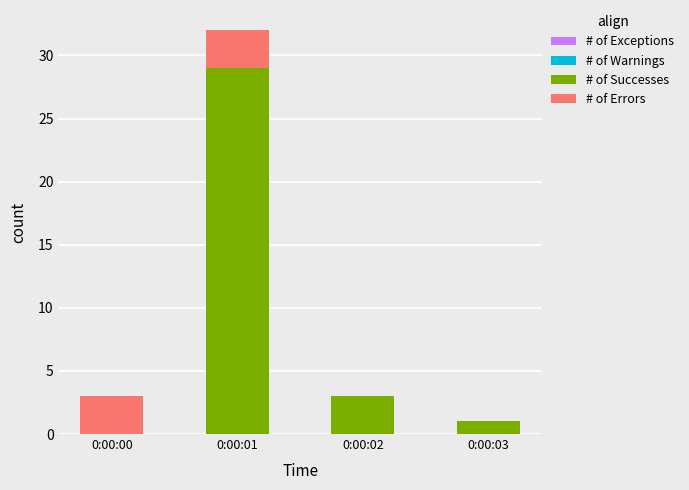

The value of # of Successes at 0:00:03 is 1. True or false?

True